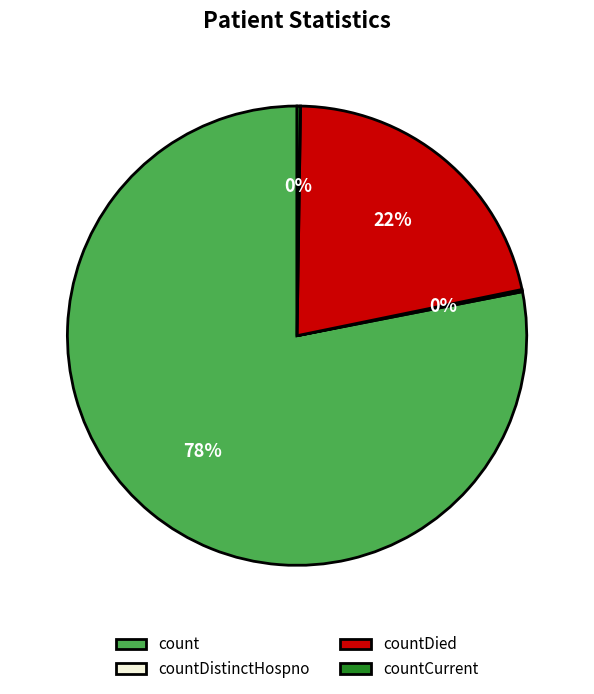

What percentage is the countDied slice, to the nearest percent?

22%